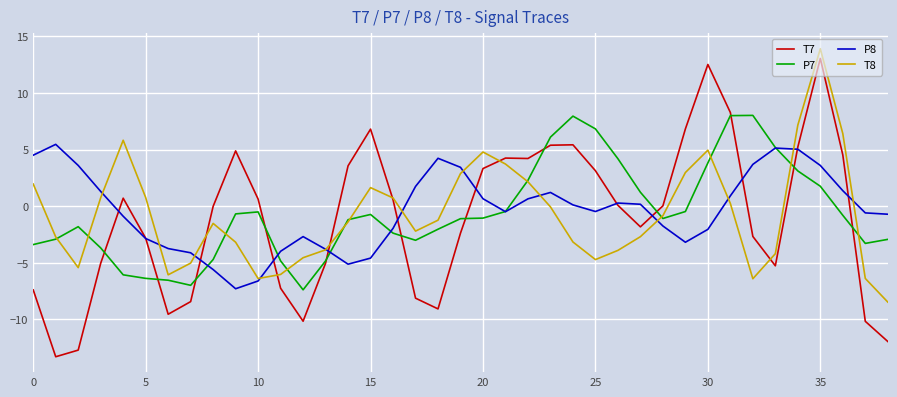

What is the smallest value displayed?

-13.3